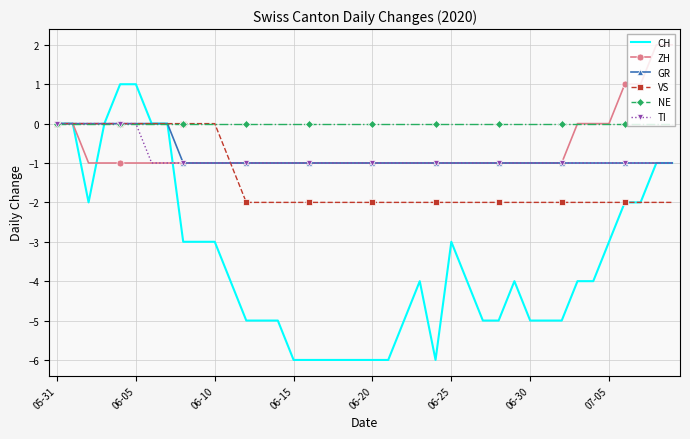

What is the minimum value shown in the chart?

-6